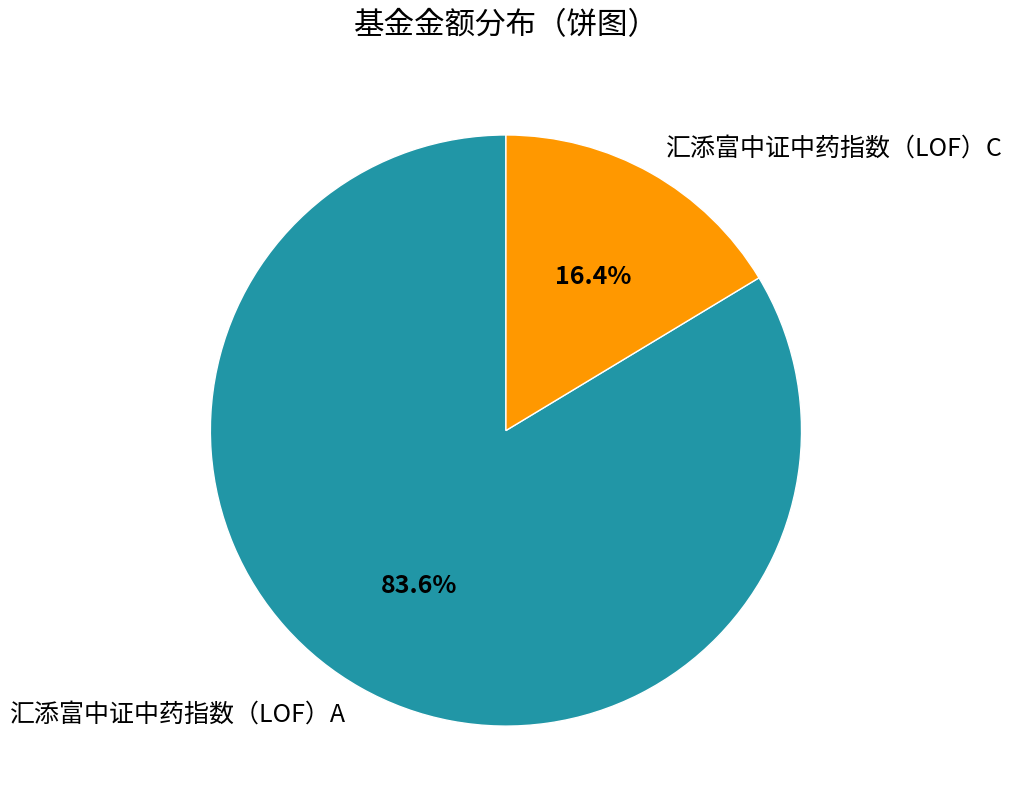

Which slice is the largest?

汇添富中证中药指数（LOF）A